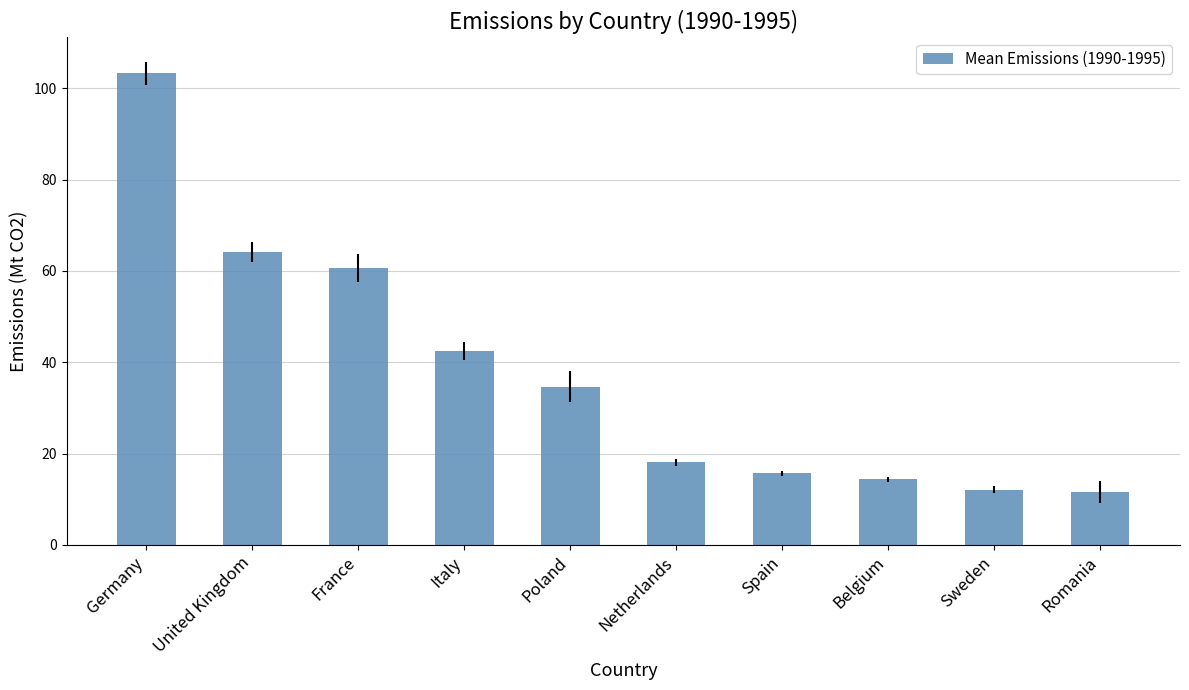

What is the minimum value shown in the chart?

11.6